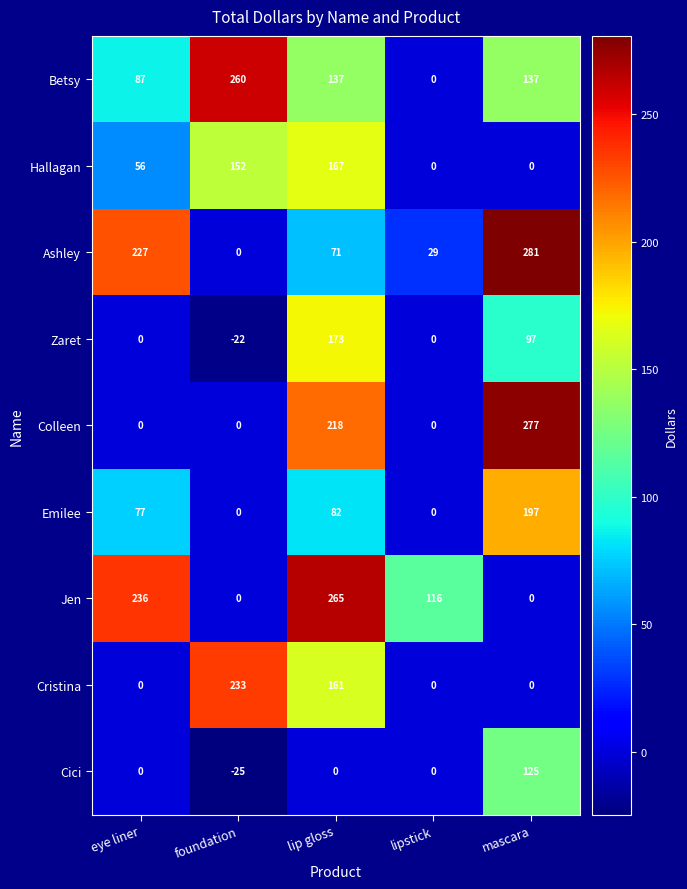

List the series in order of their peak value, highest first.

Ashley, Colleen, Jen, Betsy, Cristina, Emilee, Zaret, Hallagan, Cici